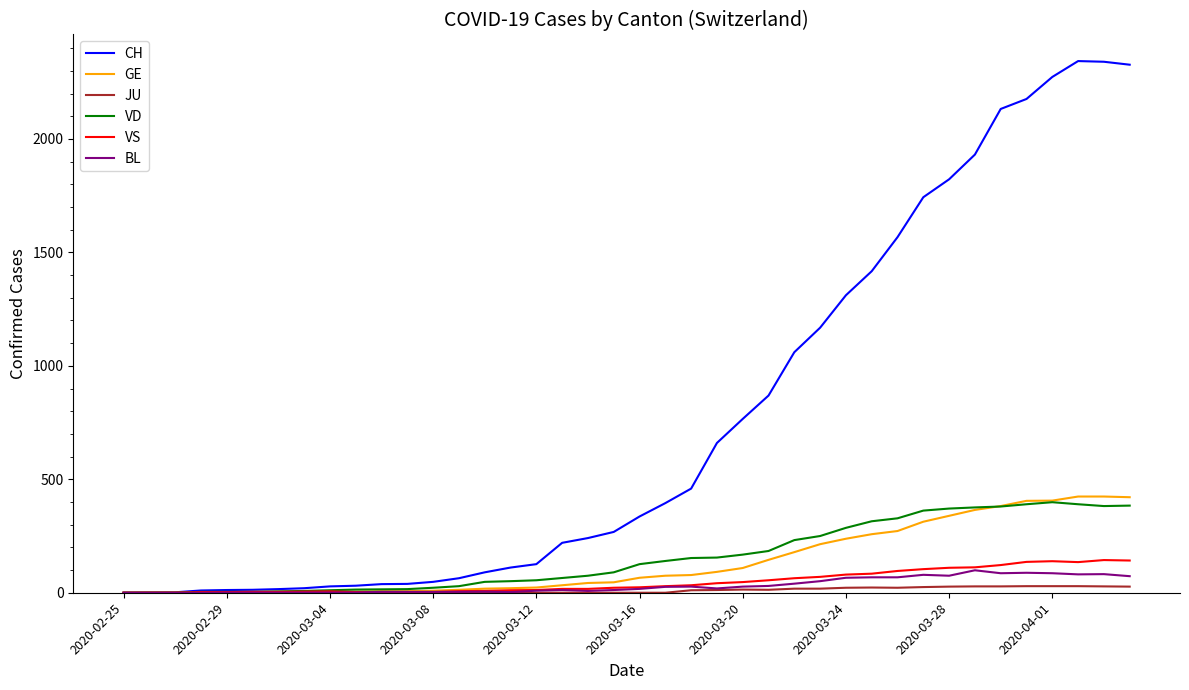

Which series has the widest spread of values?

CH